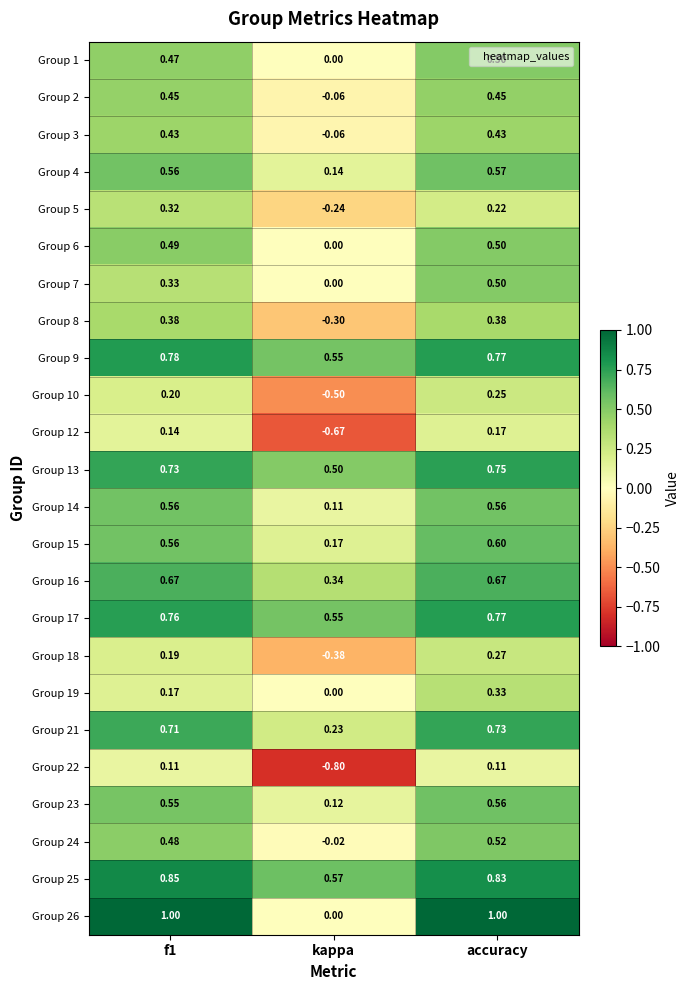

At which label does Group 24 reach its peak?

accuracy